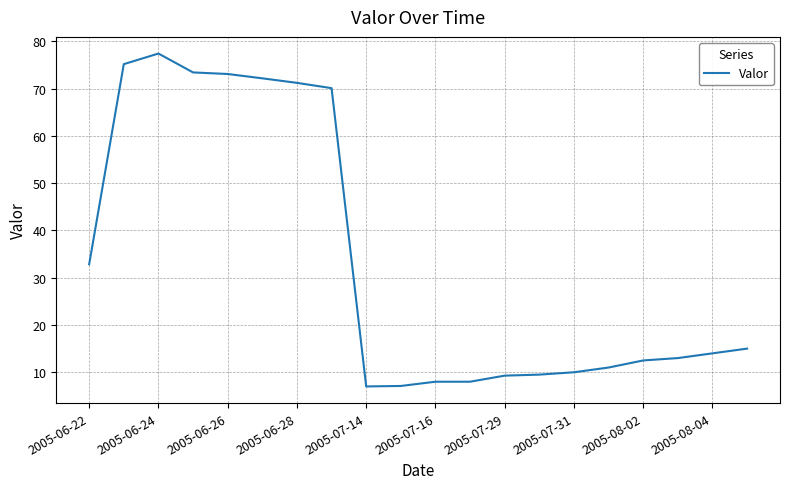

How many lines are shown in the chart?

1